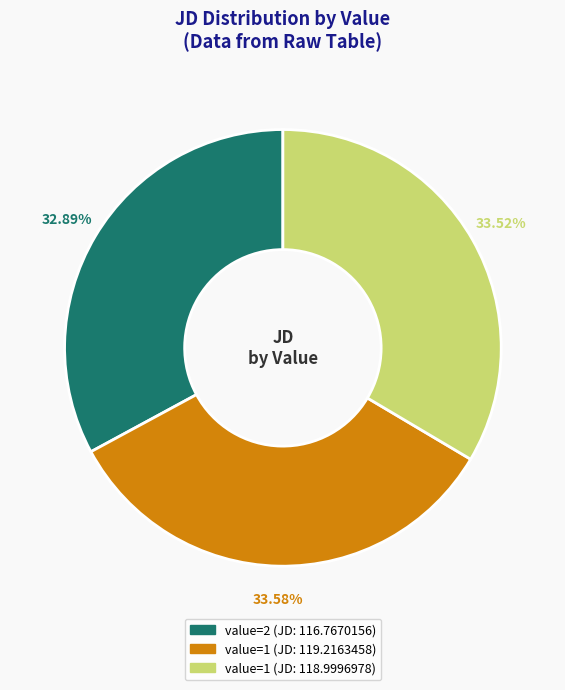

Is there a majority slice in this chart?

No